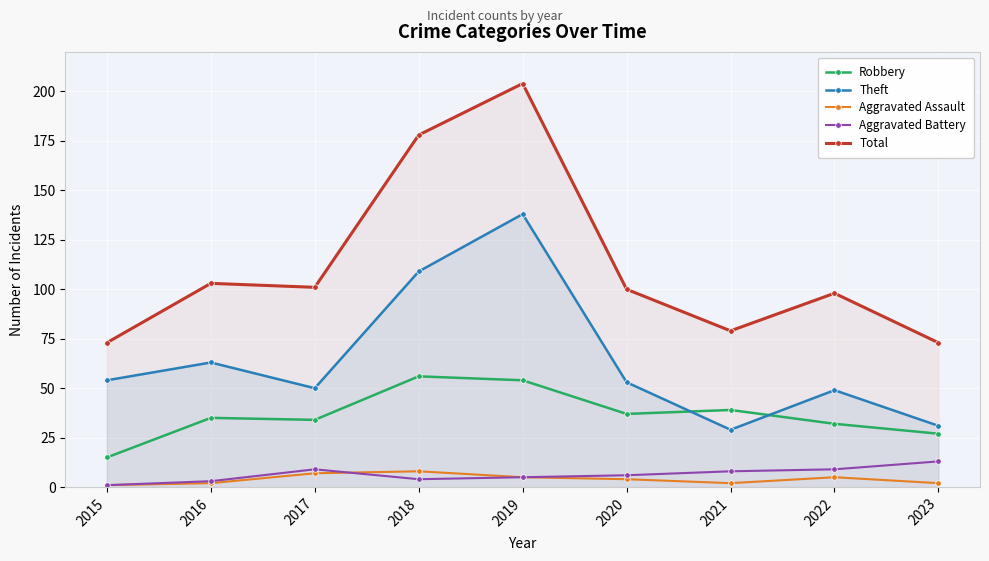

What is the spread (max minus min) of values at 2021?

77